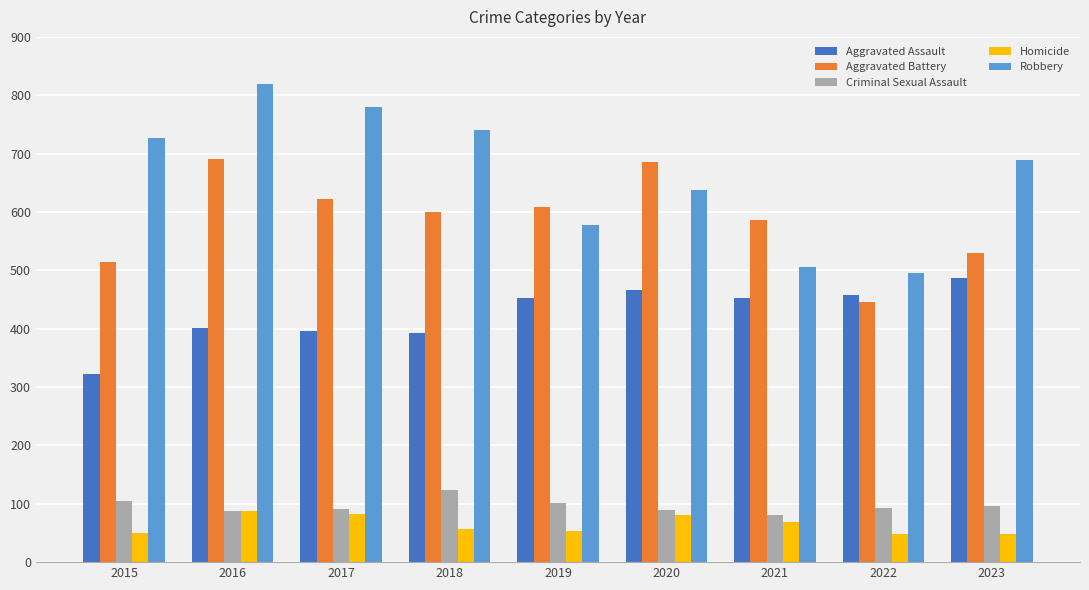

What is the value of the Robbery bar at the 6th from the left?

637